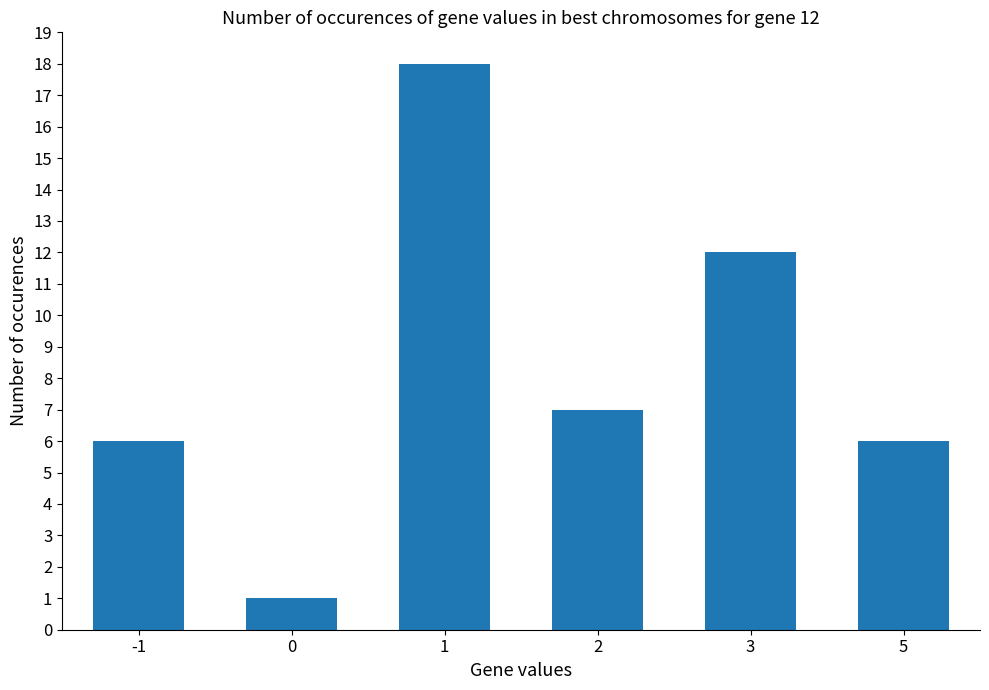

Is it true that the value at 0 is 1?

True